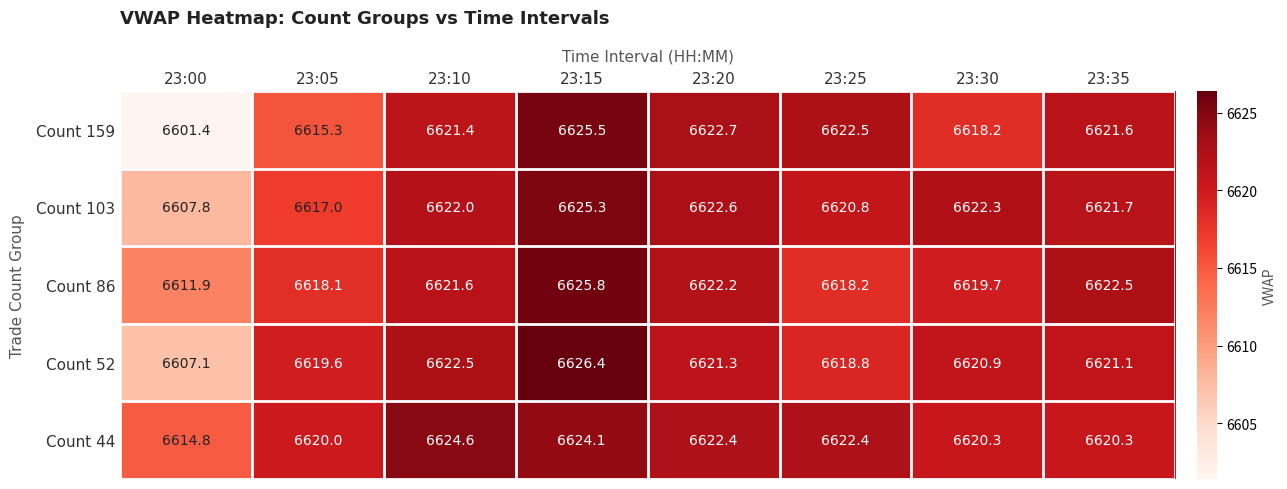

List the series in order of their peak value, highest first.

Count 52, Count 86, Count 159, Count 103, Count 44